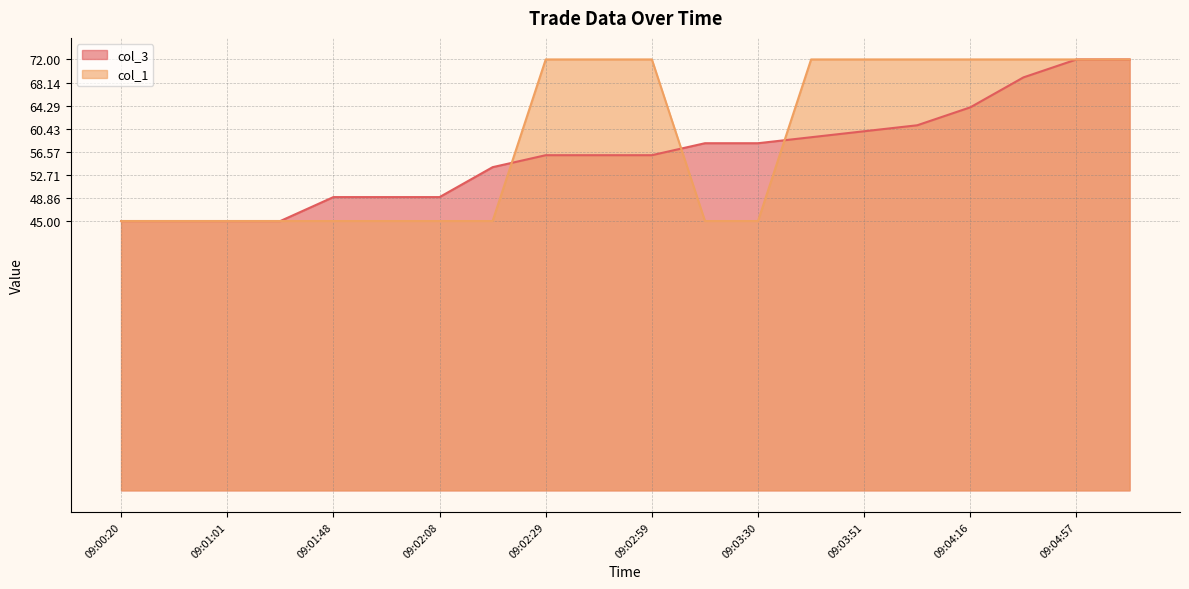

Which has a higher value, 09:04:16 or 09:01:32?

09:04:16